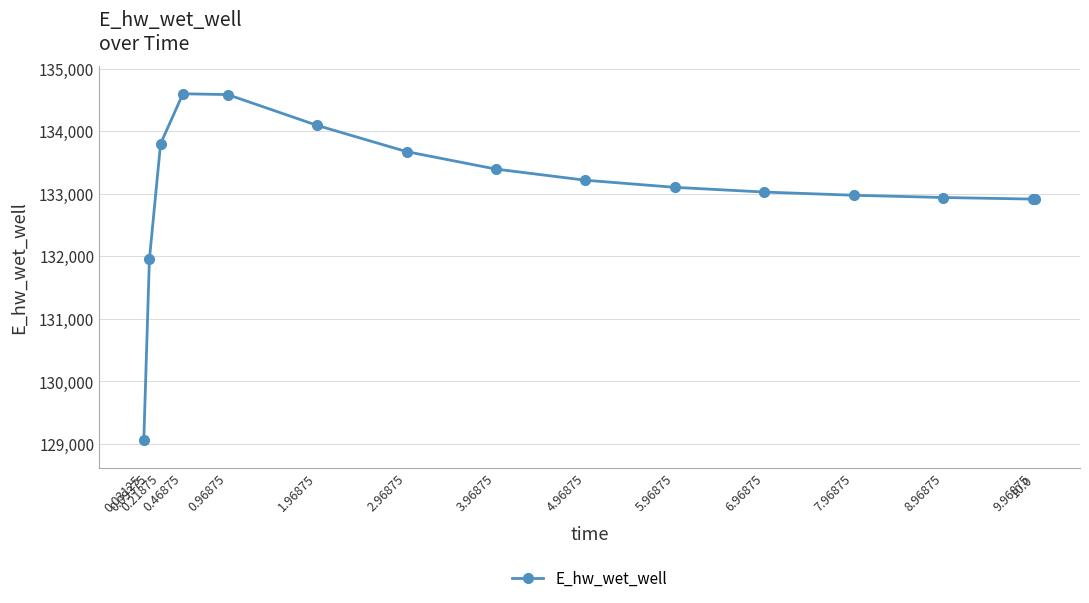

Which category has the lowest value across all series?

0.03125